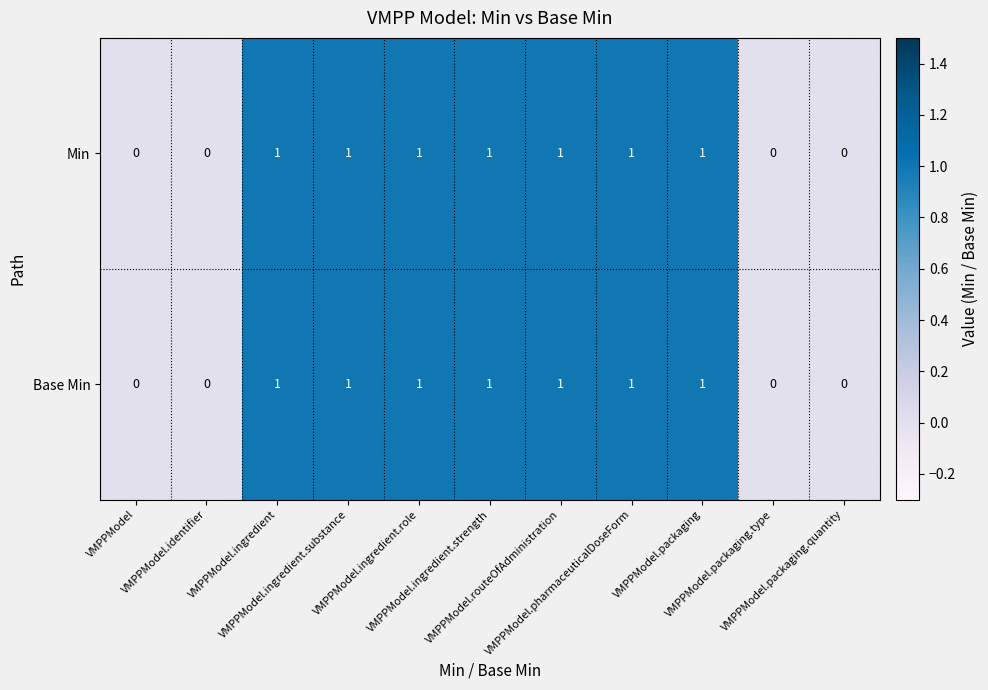

How many Base Min values are between 0 and 1?

11